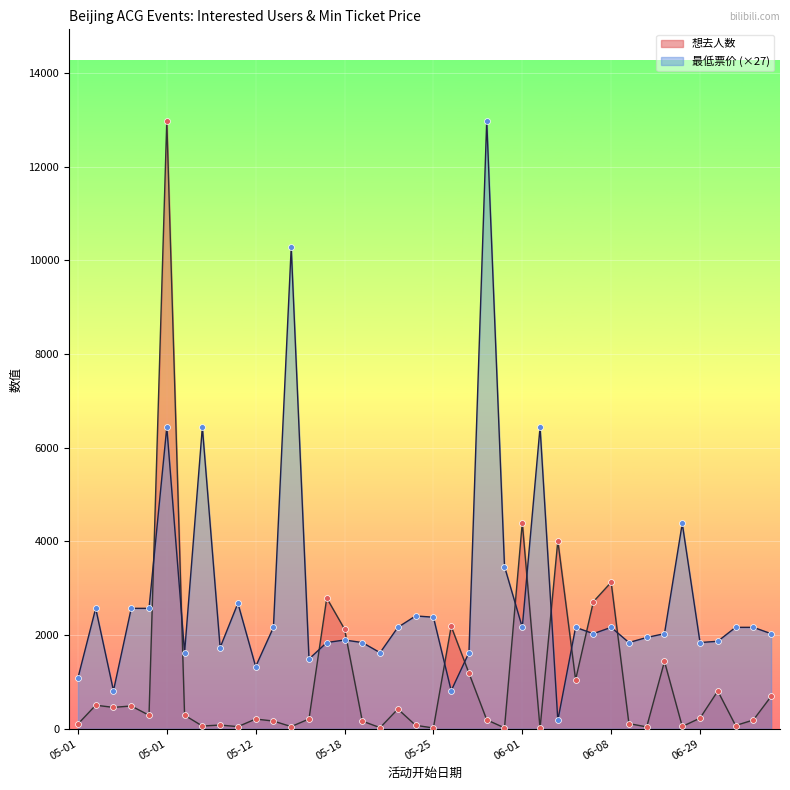

At how many categories does at least one series exceed 10715?

2